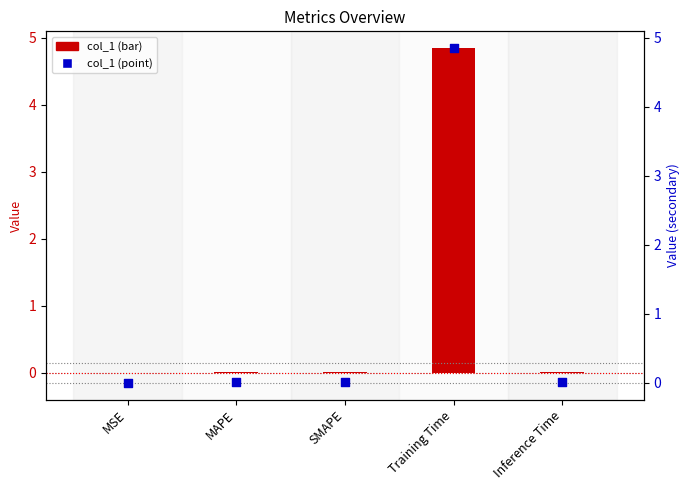

Which series has the widest spread of Y values?

col_1